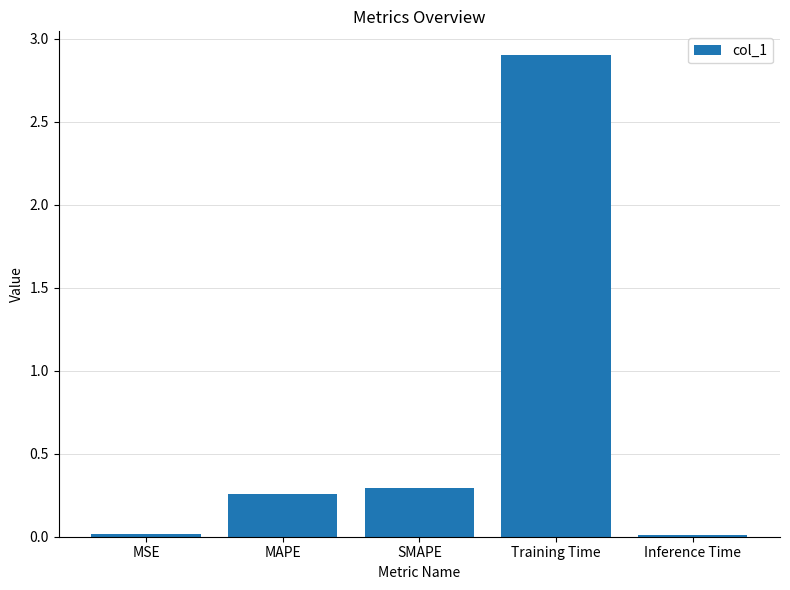

At which label is the value closest to 1?

SMAPE